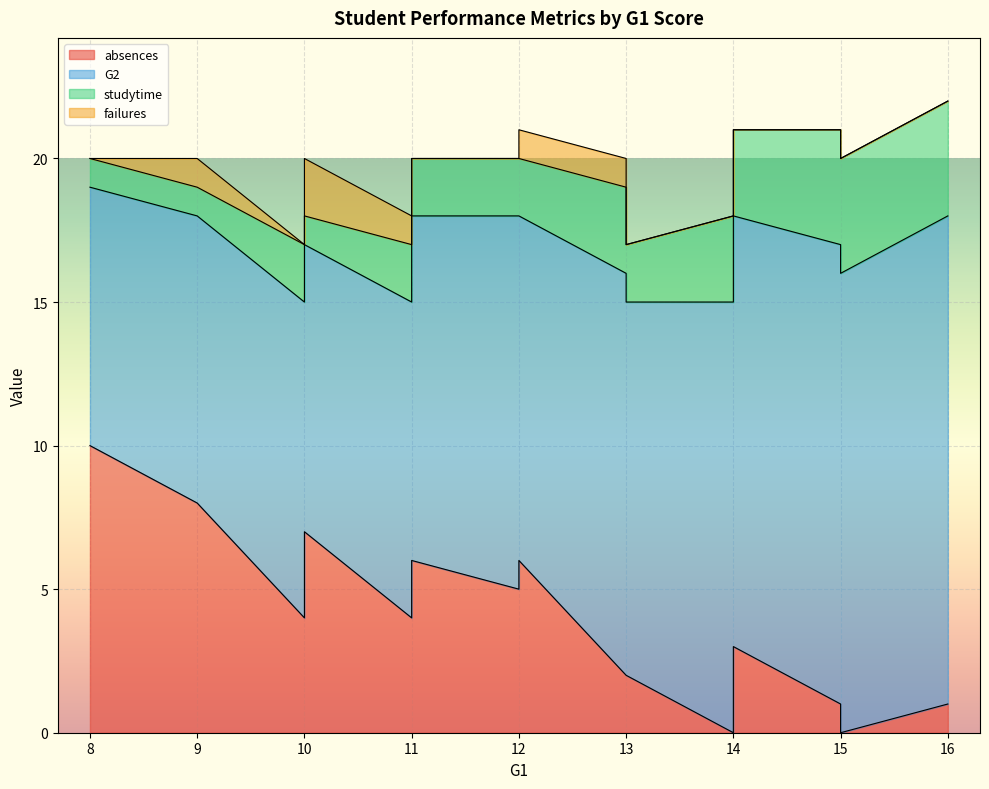

What is the label of the 11th point from the right?

11